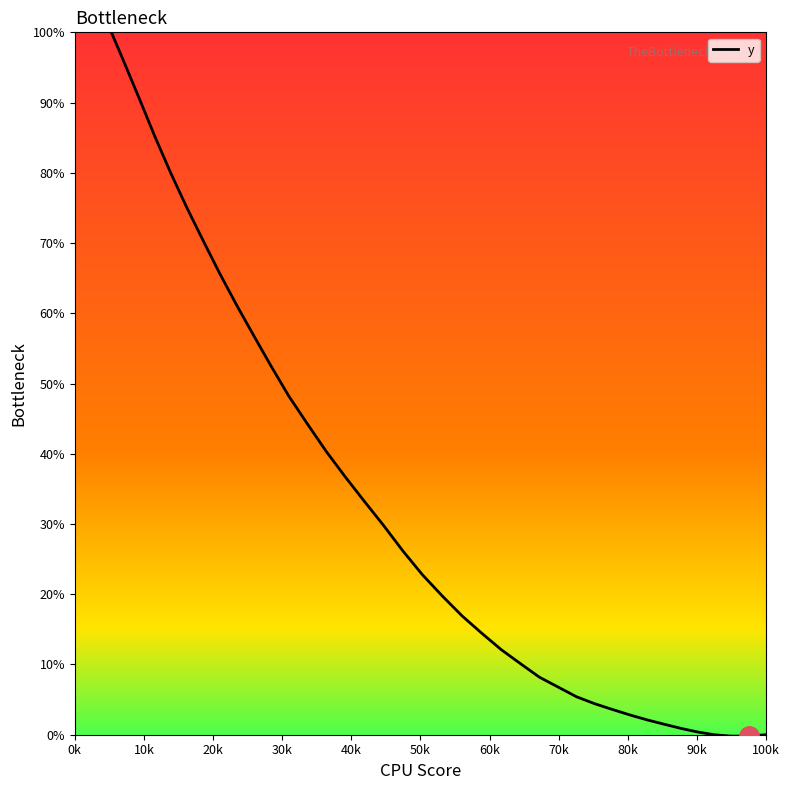

What is the difference between the second highest and minimum values?

107.2